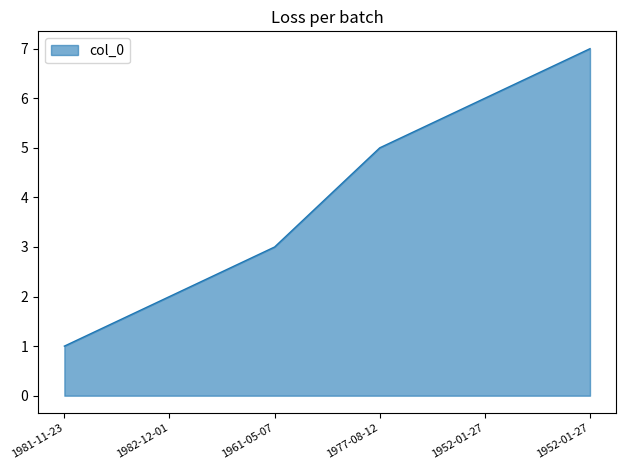

Count the number of categories in the chart.

6